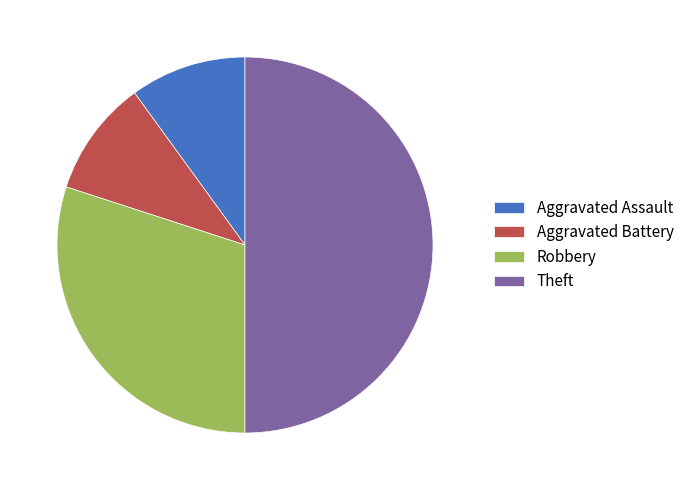

True or false: Aggravated Battery accounts for 4% of the total.

False